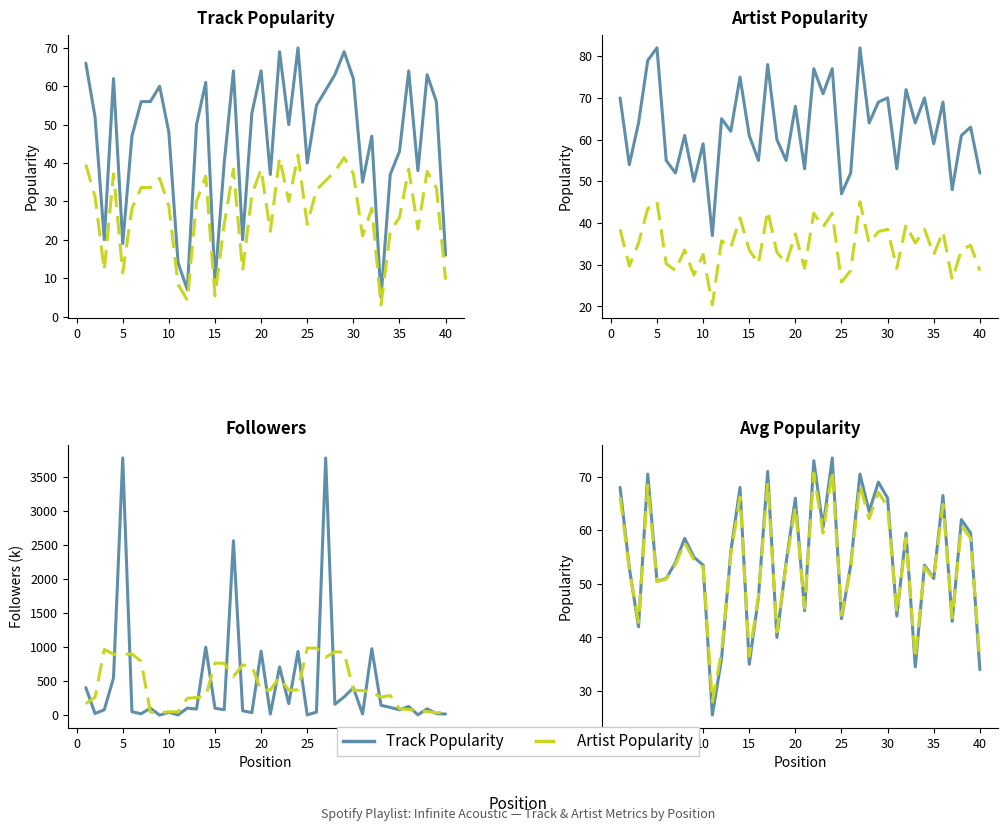

Rank the categories by Artist Popularity value from lowest to highest.

11, 25, 37, 9, 7, 26, 40, 21, 31, 2, 6, 16, 19, 10, 35, 18, 8, 15, 38, 13, 39, 3, 28, 33, 12, 20, 29, 36, 1, 30, 34, 23, 32, 14, 22, 24, 17, 4, 5, 27